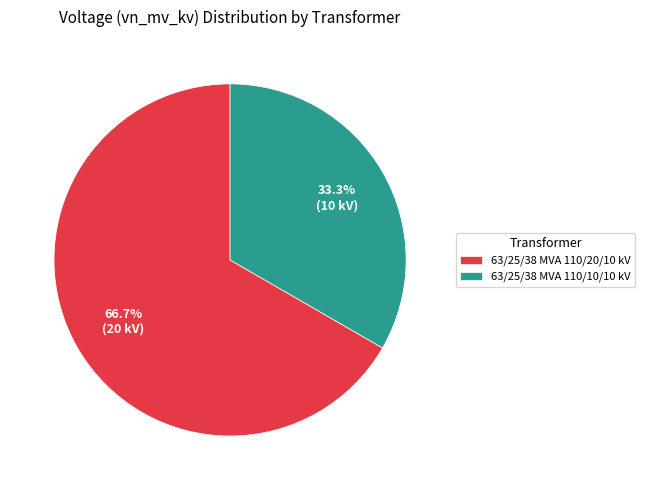

What percentage is the 63/25/38 MVA 110/10/10 kV slice, to the nearest percent?

33%